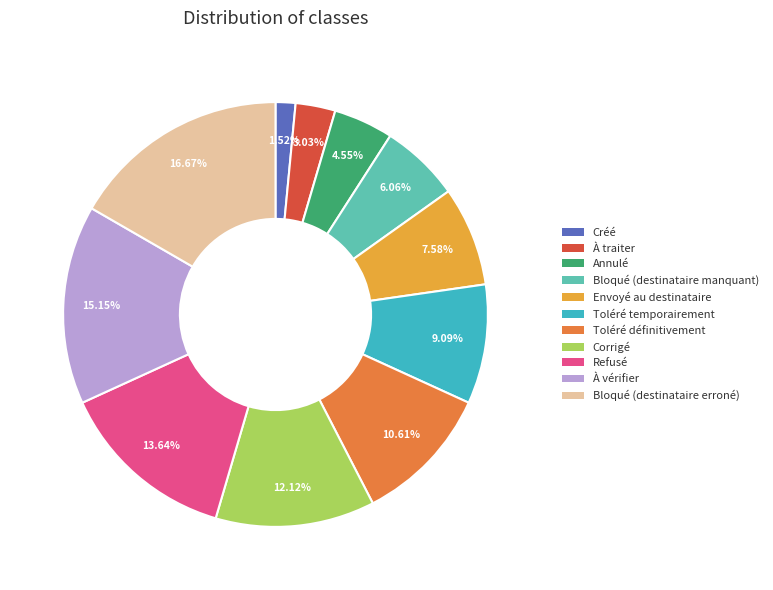

To the nearest percent, what portion does À traiter represent?

3%